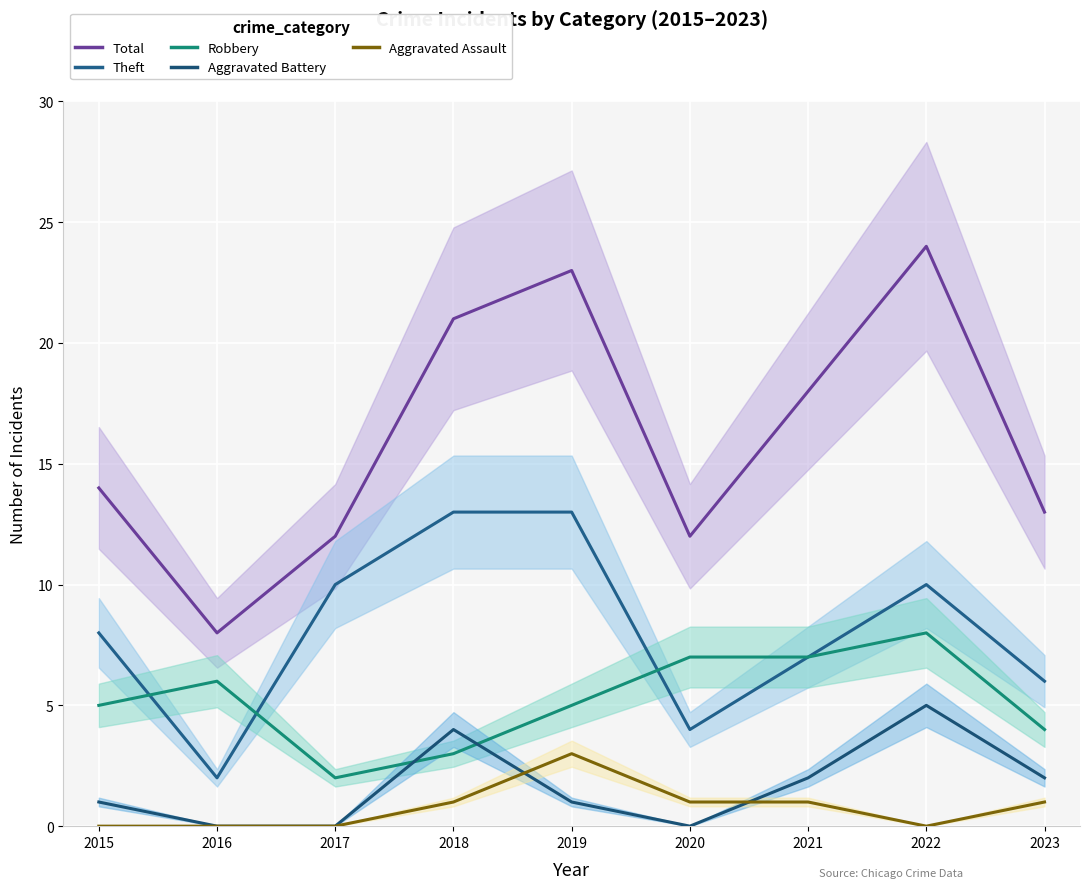

What is the value of the Total point at the 2nd from the left?

8